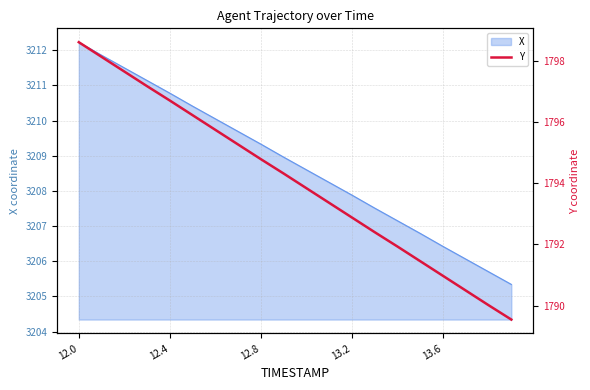

Reading right to left, extract all data points from this chart.

1789.5	1790.0	1790.5	1791.0	1791.5	1791.9	1792.4	1792.9	1793.4	1793.8	1794.3	1794.8	1795.3	1795.8	1796.2	1796.7	1797.2	1797.7	1798.1	1798.6